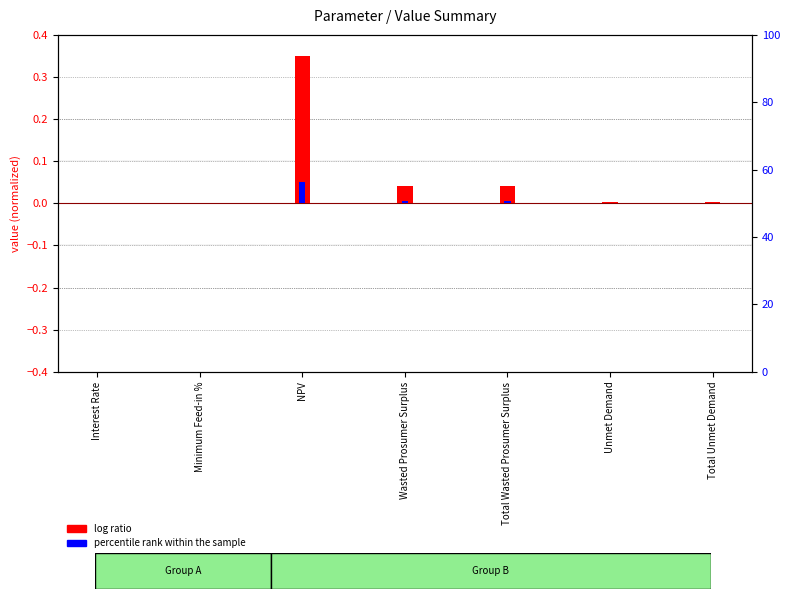

What is the label of the 7th bar from the left?

Total Unmet Demand